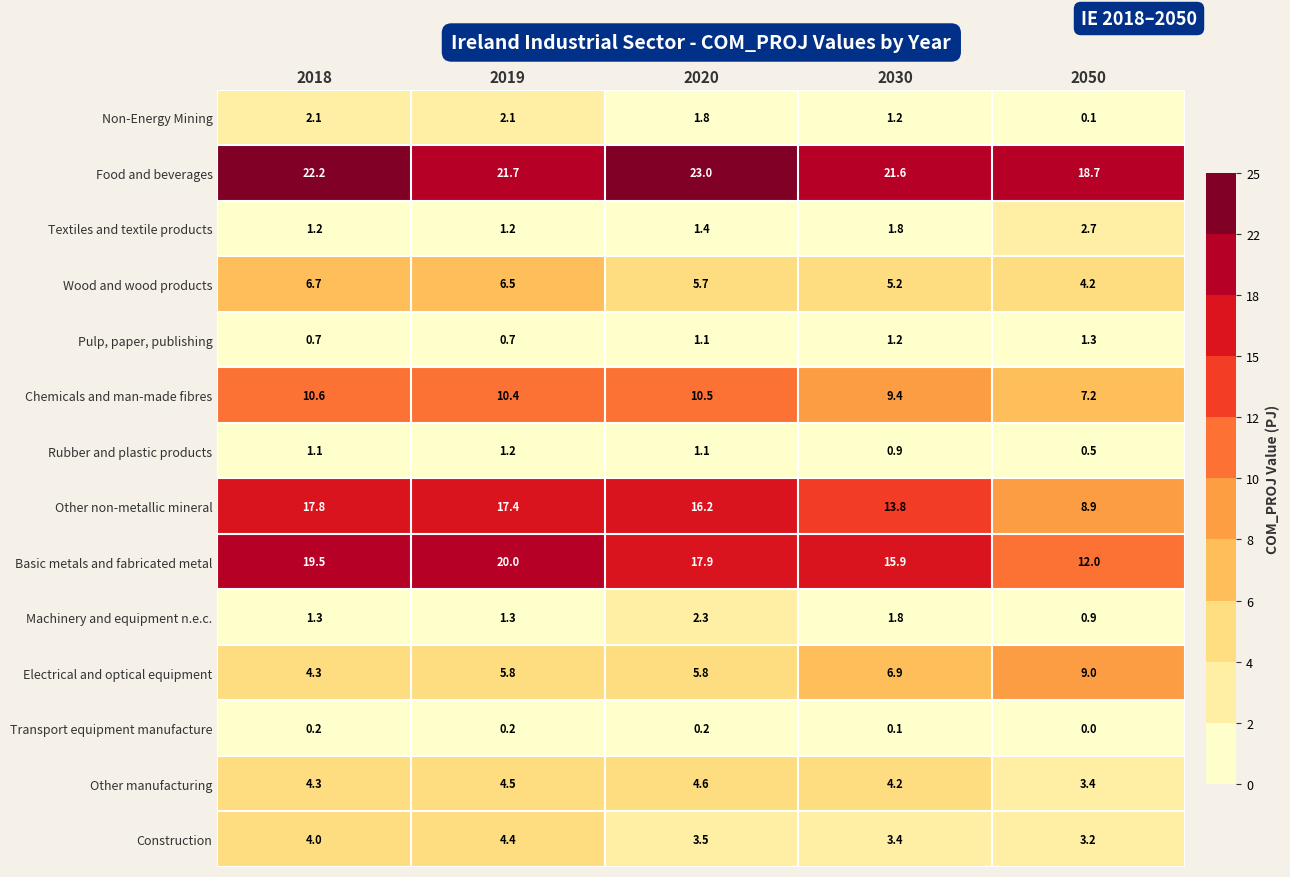

What is the sum of the Other manufacturing values at 2050 and 2018?

7.7